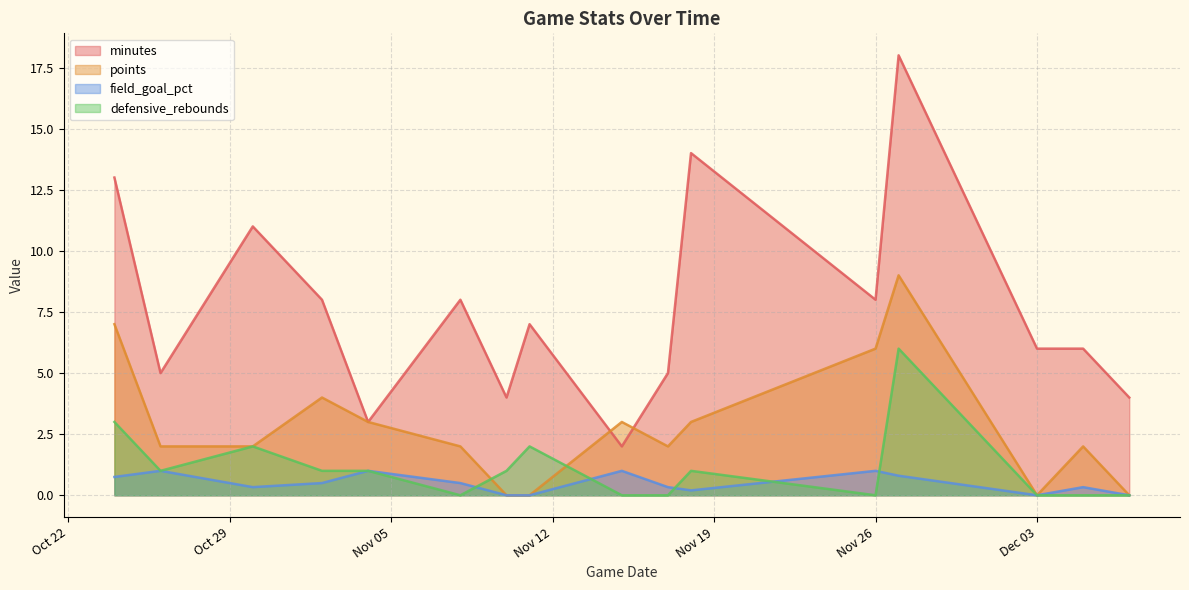

What is the greatest value displayed?

18.0